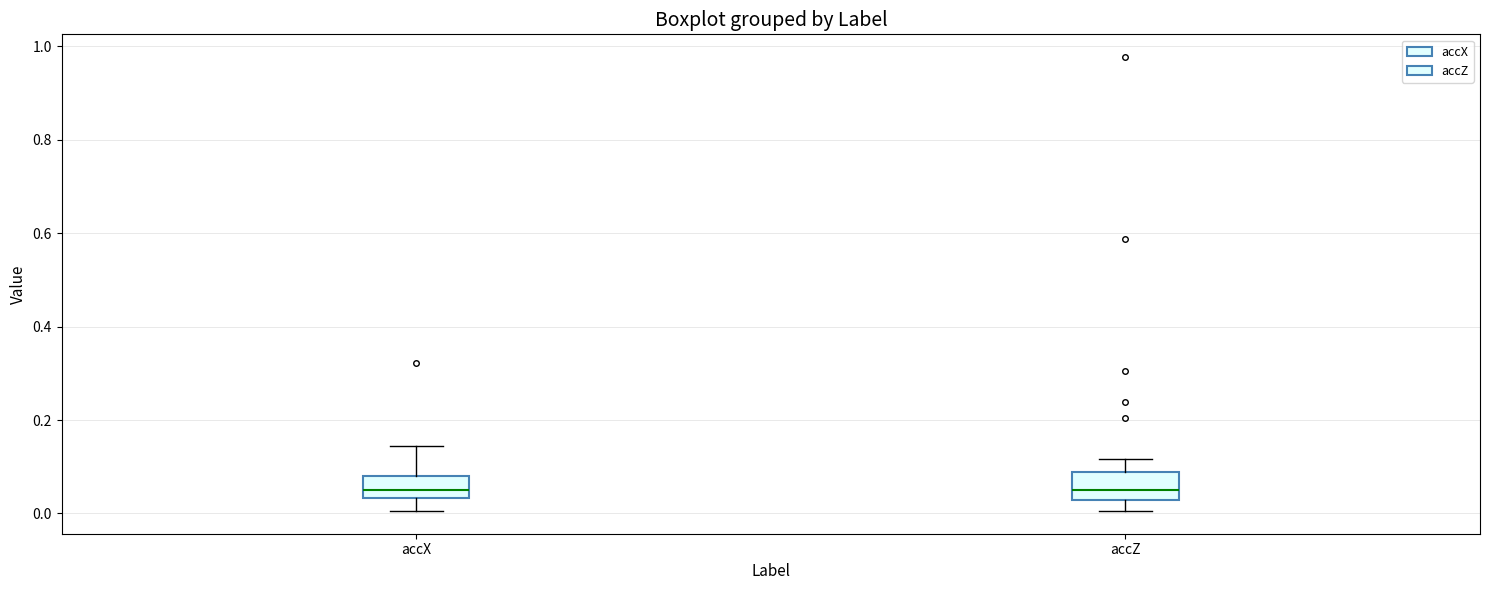

Reading left to right, read every box against the y-axis: the position of its median line, the range the box covers, and the ends of its whiskers. The values are not printed on the chart, so give them approximately, as read against the axis.

accX: median 0.06, box 0.04 to 0.08, whiskers 0.00 to 0.14
accZ: median 0.06, box 0.02 to 0.08, whiskers 0.00 to 0.12